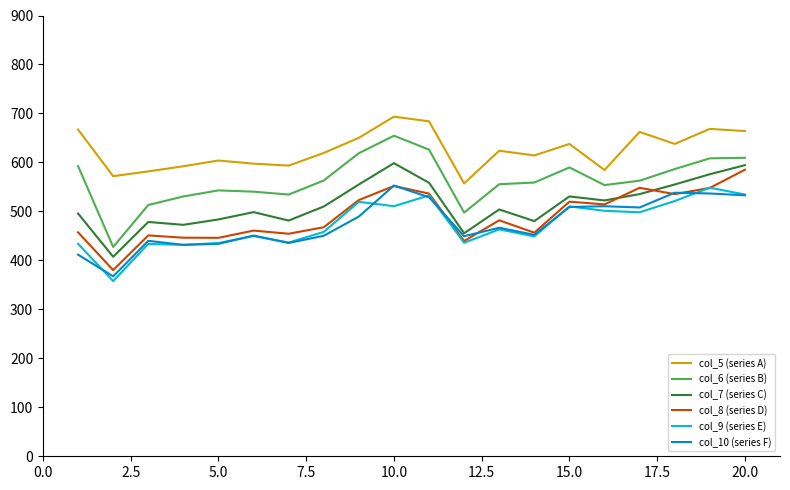

What is the greatest value displayed?

693.4